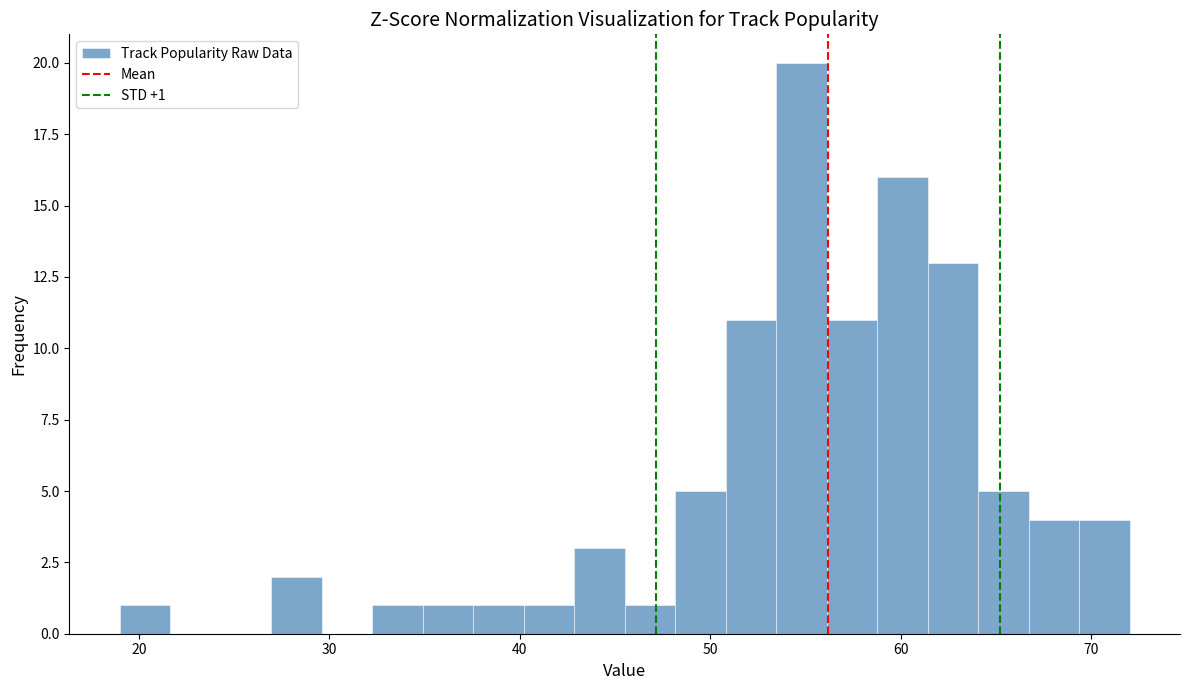

Read against the x-axis, roughly where is the centre of the tallest bar?

55